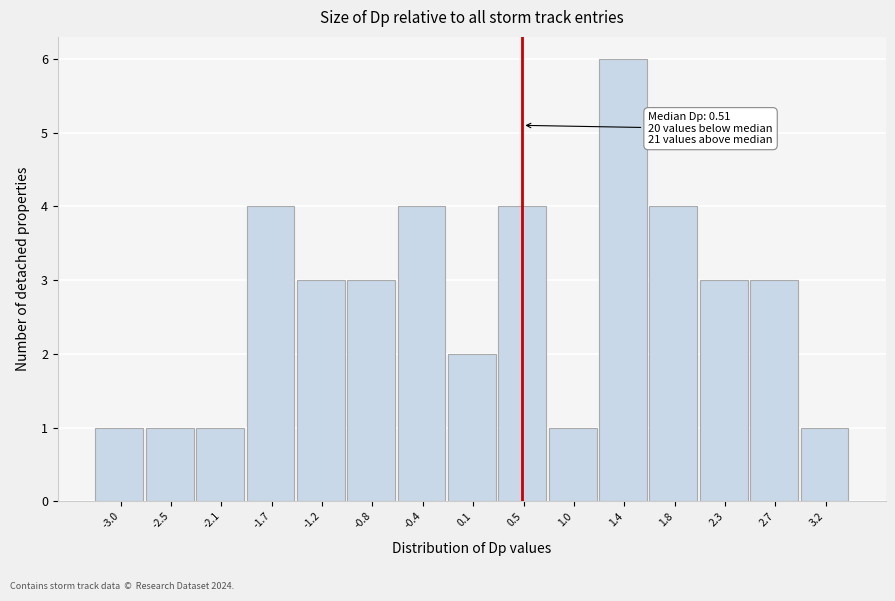

Which range on the x-axis has the tallest bar?

1.20 to 1.60